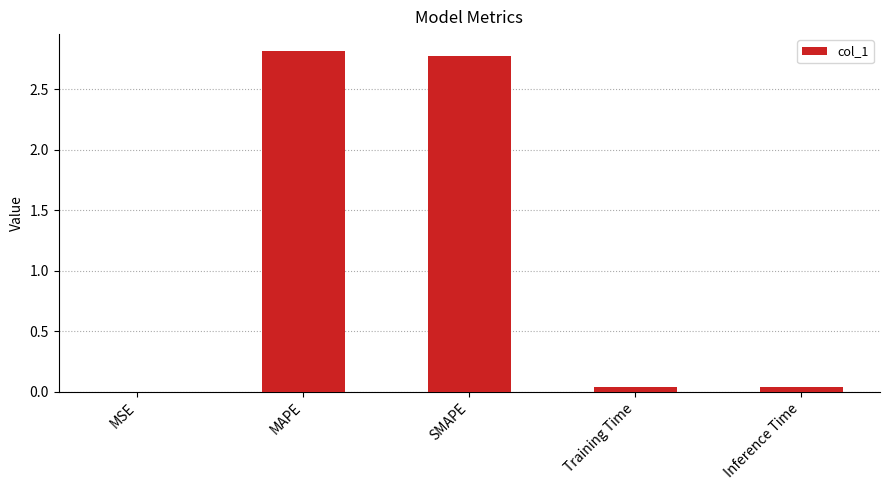

What is the maximum value shown in the chart?

2.8